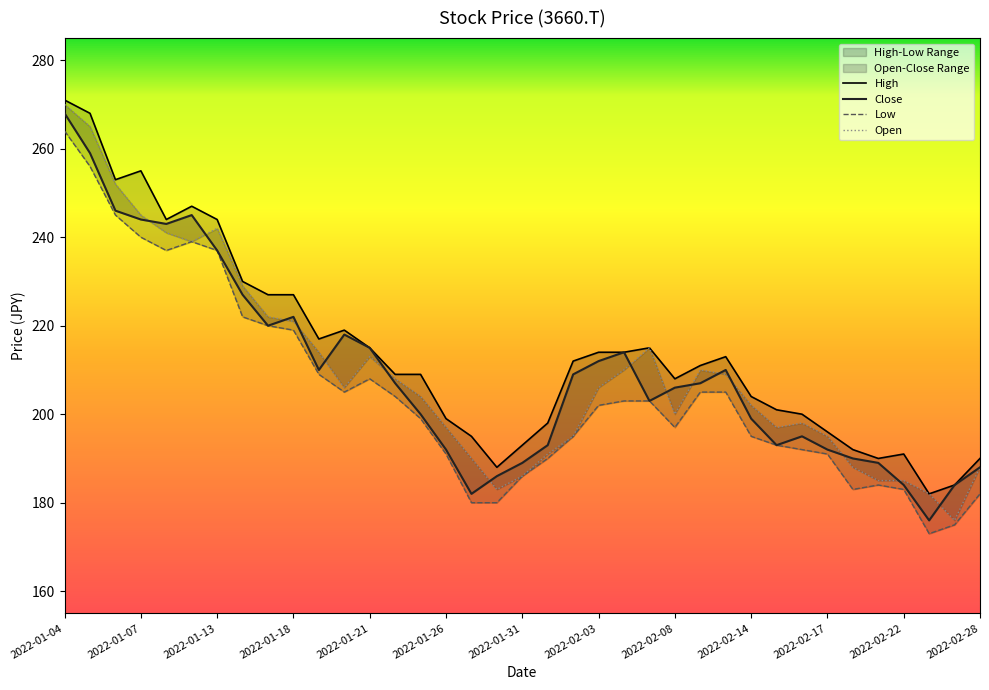

Which series changed the most between 2022-01-28 and 2022-02-25?

Open